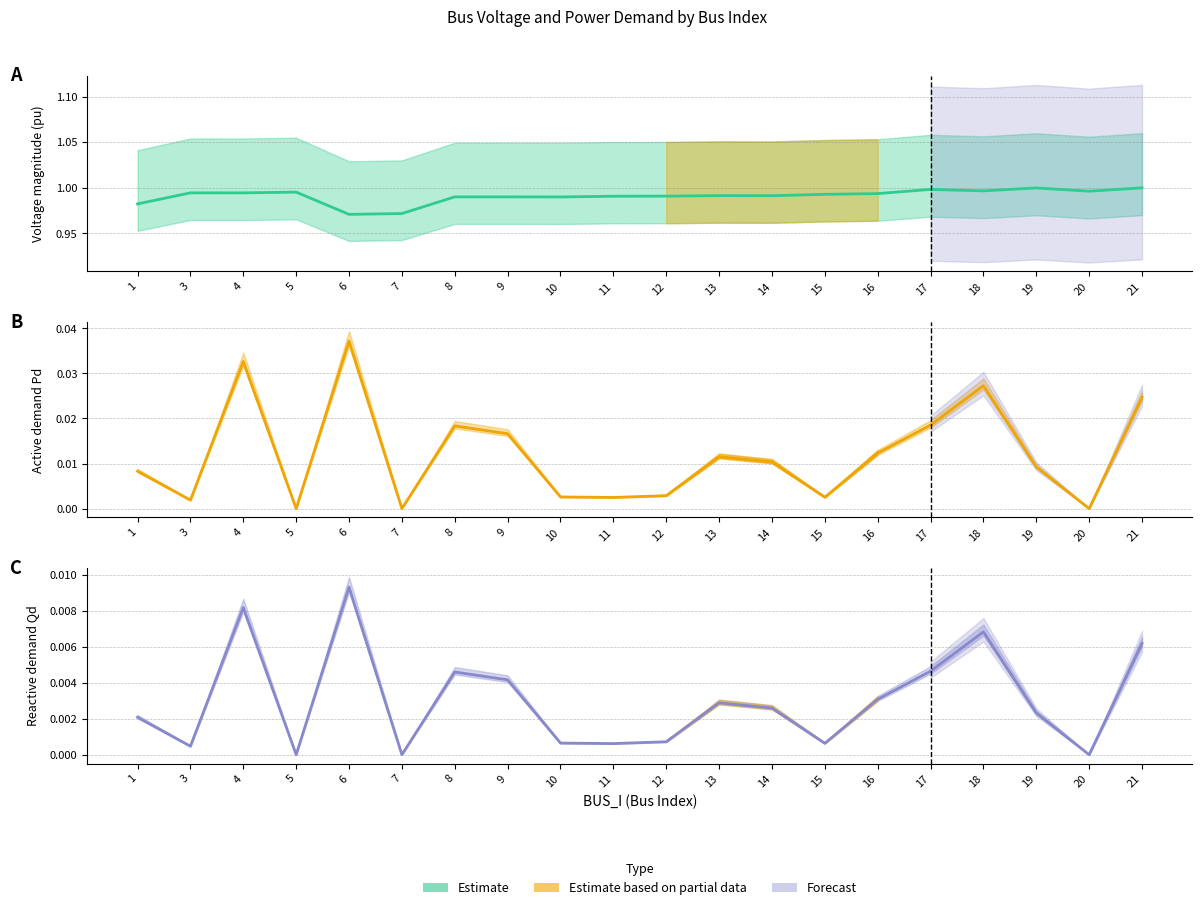

The value of Vm (mean) at 17 is 1.0. True or false?

True